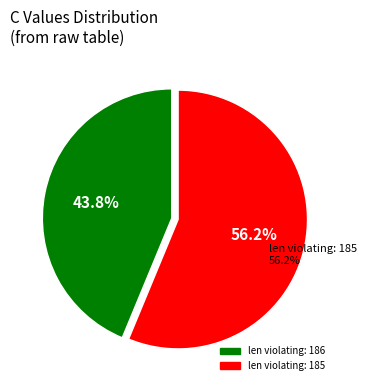

What percentage is NOT represented by len violating: 186?

56.3%